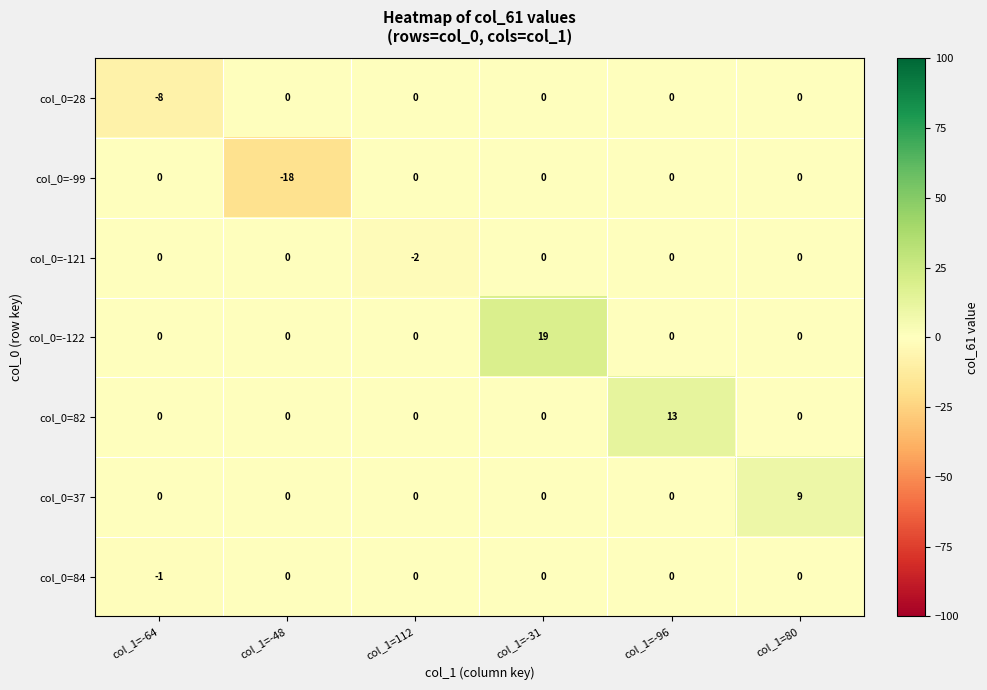

How many negative values does the col_0=-121 series have?

1